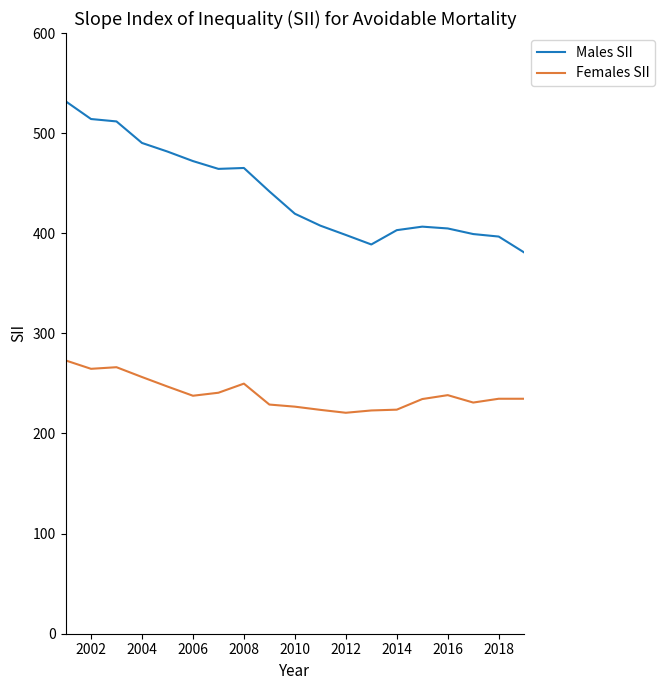

List the series in order of their peak value, highest first.

Males SII, Females SII